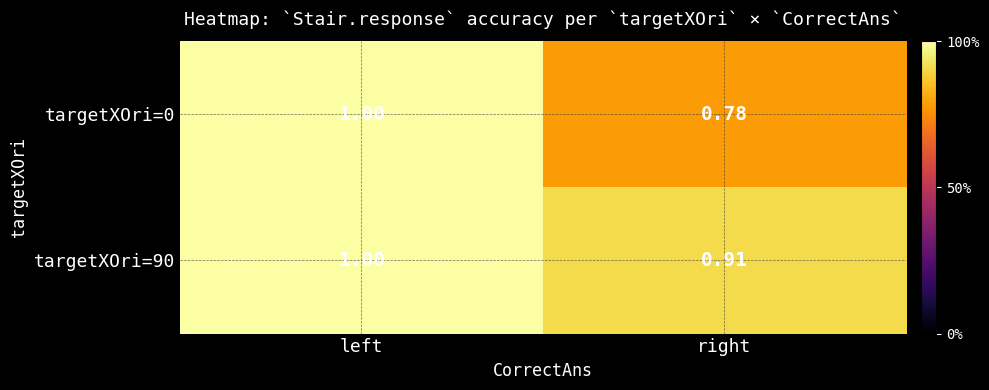

Rank the categories by targetXOri=0 value from lowest to highest.

right, left